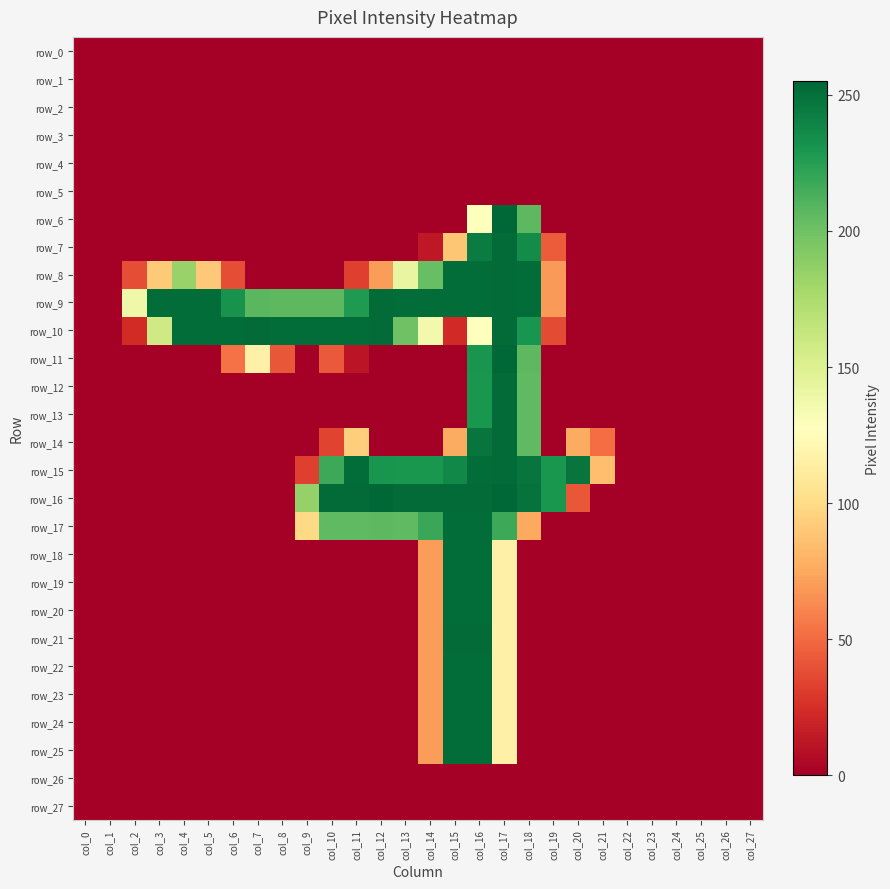

At which label is row_18 closest to 126?

col_17